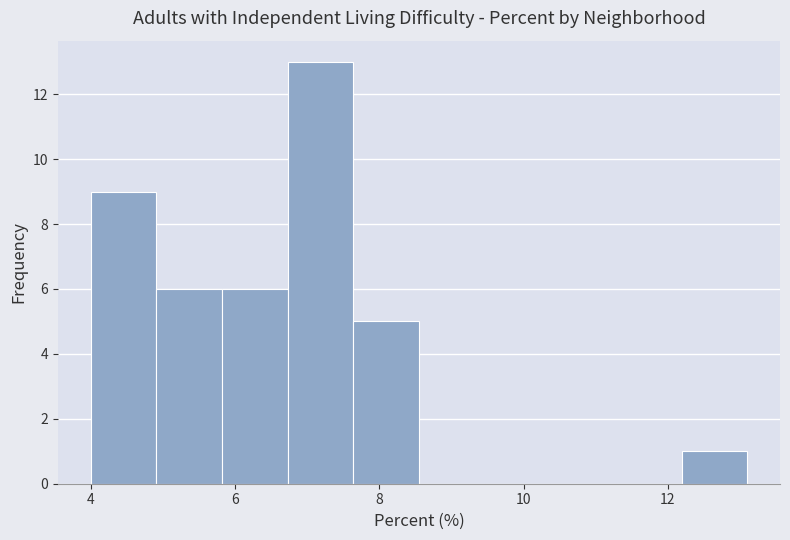

Which range on the x-axis has the tallest bar?

6.8 to 7.6